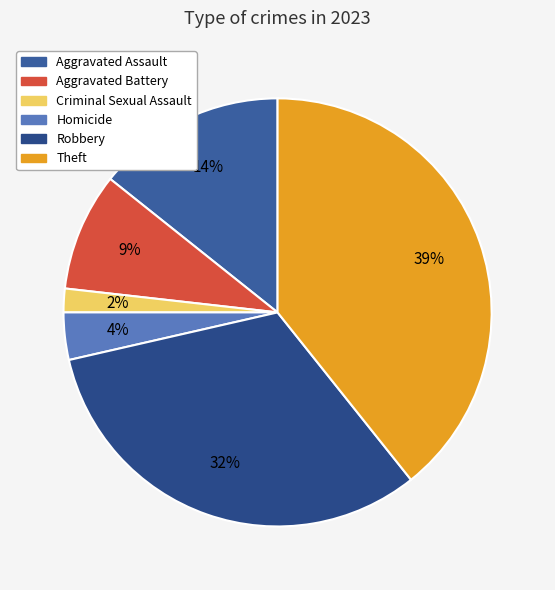

Does Homicide account for over 50% of the chart?

No